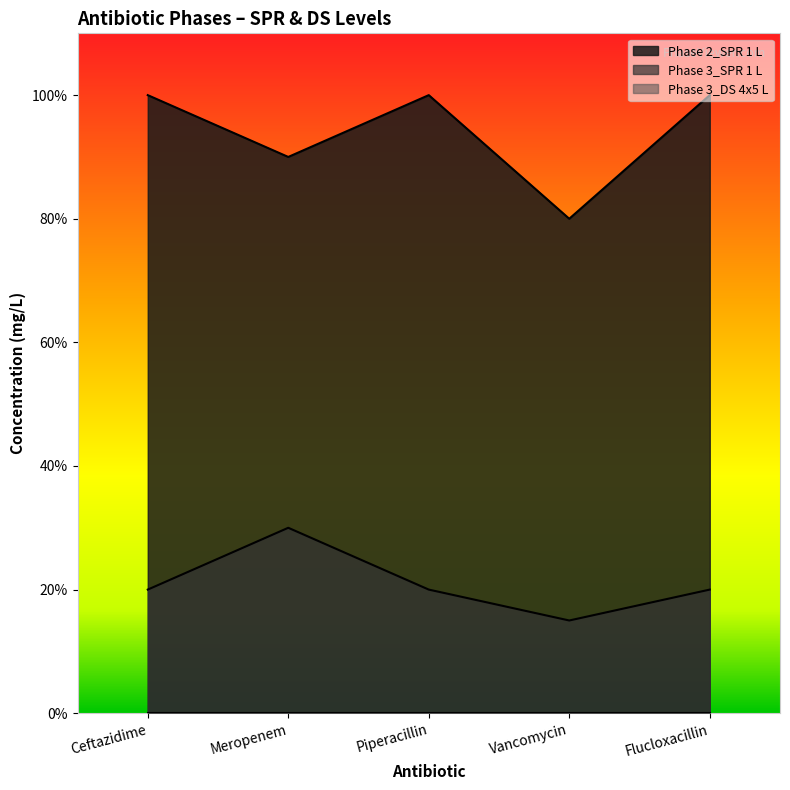

At how many categories does at least one series exceed 36?

5